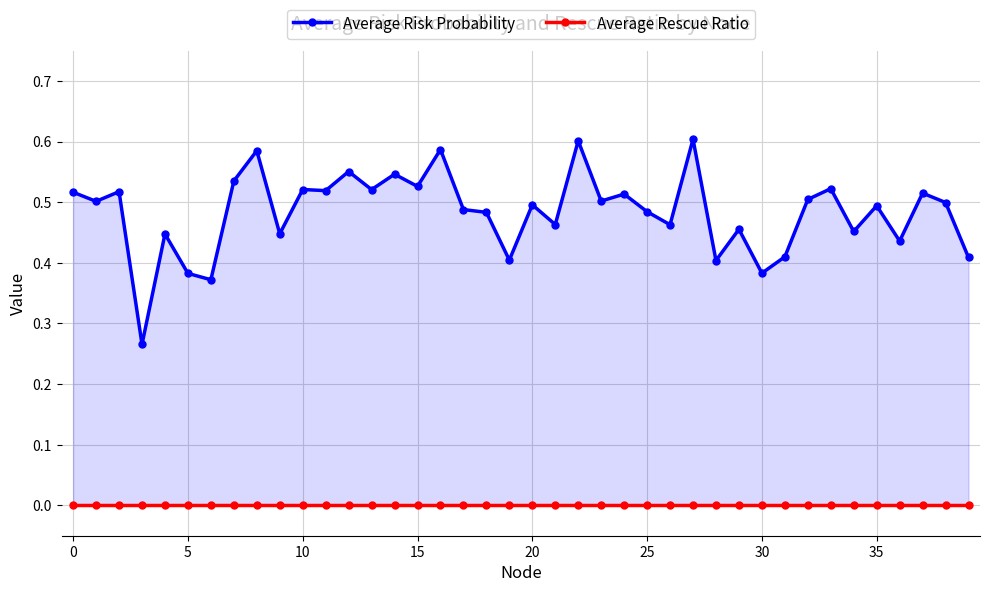

True or false: Average Rescue Ratio has more than 1 points higher than both neighbors.

False